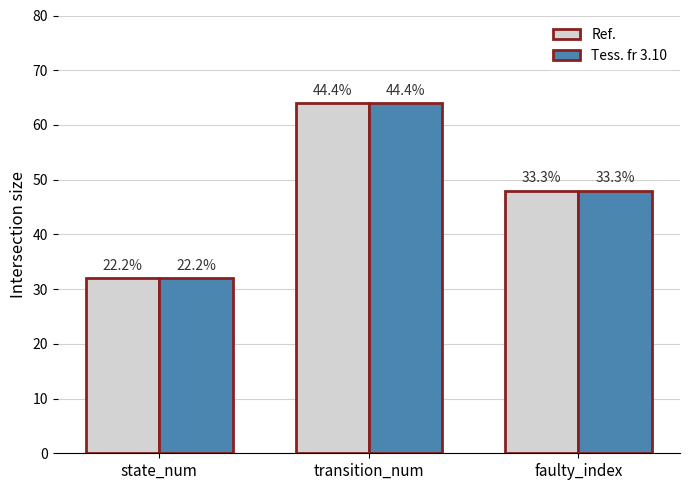

What are all the series names shown in the legend?

Ref., Tess. fr 3.10